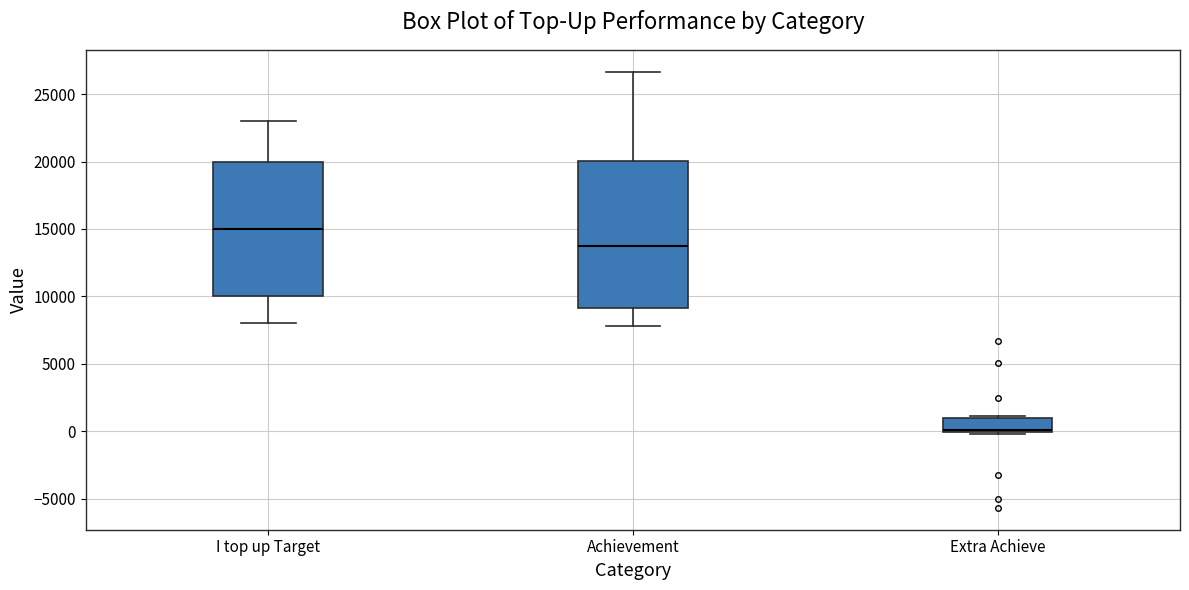

Reading left to right, transcribe this box plot: for each box, give where its median line is, the range the box spans, and where its two whiskers end, as read against the y-axis. The values are not printed on the chart, so give them approximately, as read against the axis.

I top up Target: median 15000, box 10000 to 20000, whiskers 8000 to 23000
Achievement: median 14000, box 9000 to 20000, whiskers 8000 to 26500
Extra Achieve: median 0 (drawn on the box's lower edge), box 0 to 1000, whiskers 0 (just below the box's lower edge) to 1000